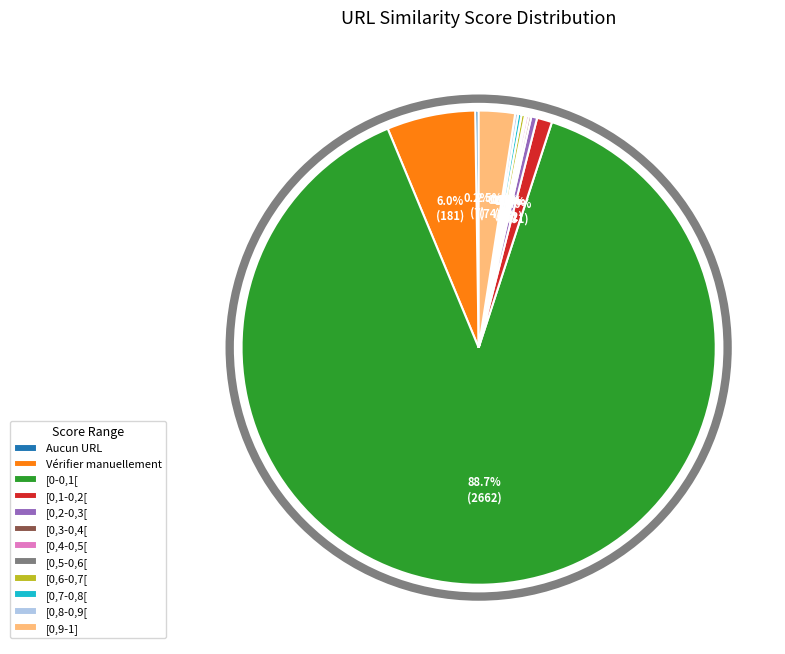

Between [0,1-0,2[ and [0,2-0,3[, which is larger?

[0,1-0,2[